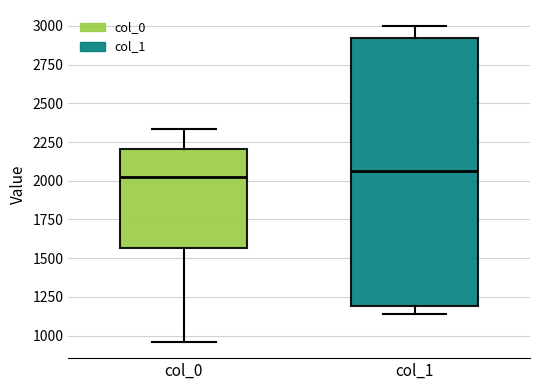

Reading left to right, read every box against the y-axis: the position of its median line, the range the box covers, and the ends of its whiskers. The values are not printed on the chart, so give them approximately, as read against the axis.

col_0: median 2050, box 1550 to 2200, whiskers 950 to 2350
col_1: median 2050, box 1200 to 2900, whiskers 1150 to 3000